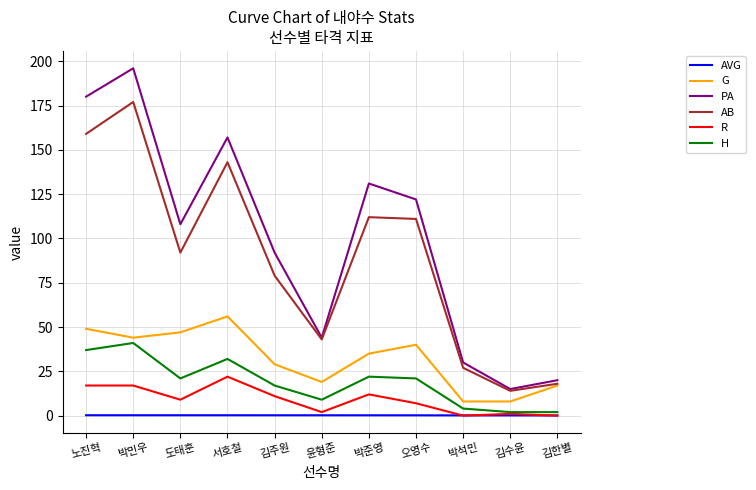

Does the chart display data point markers on the line(s)?

No